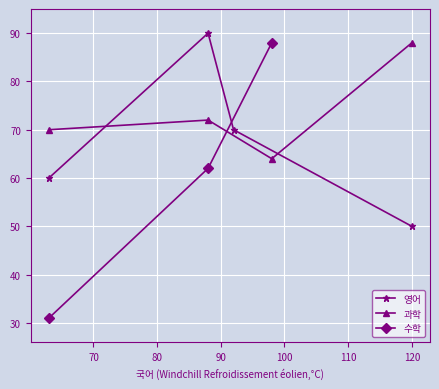

The value at 4 is 167. True or false?

False